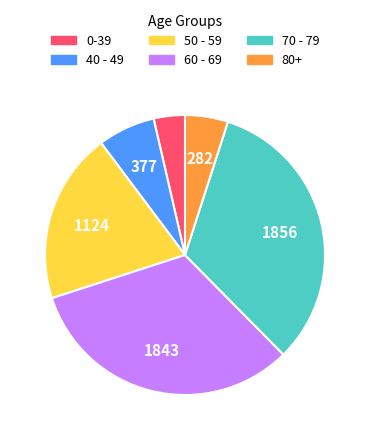

Does any single category account for the majority?

No